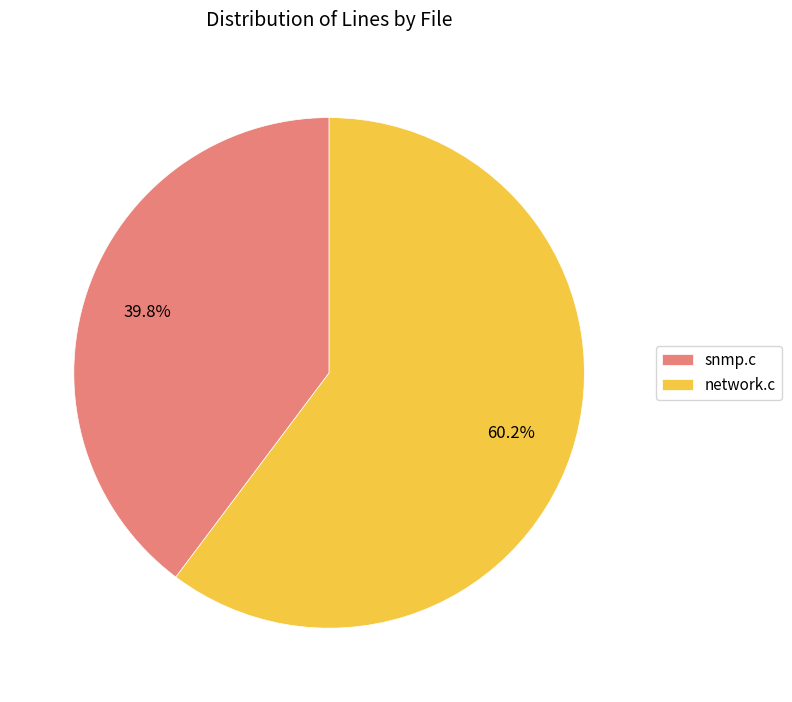

True or false: snmp.c accounts for 40% of the total.

True